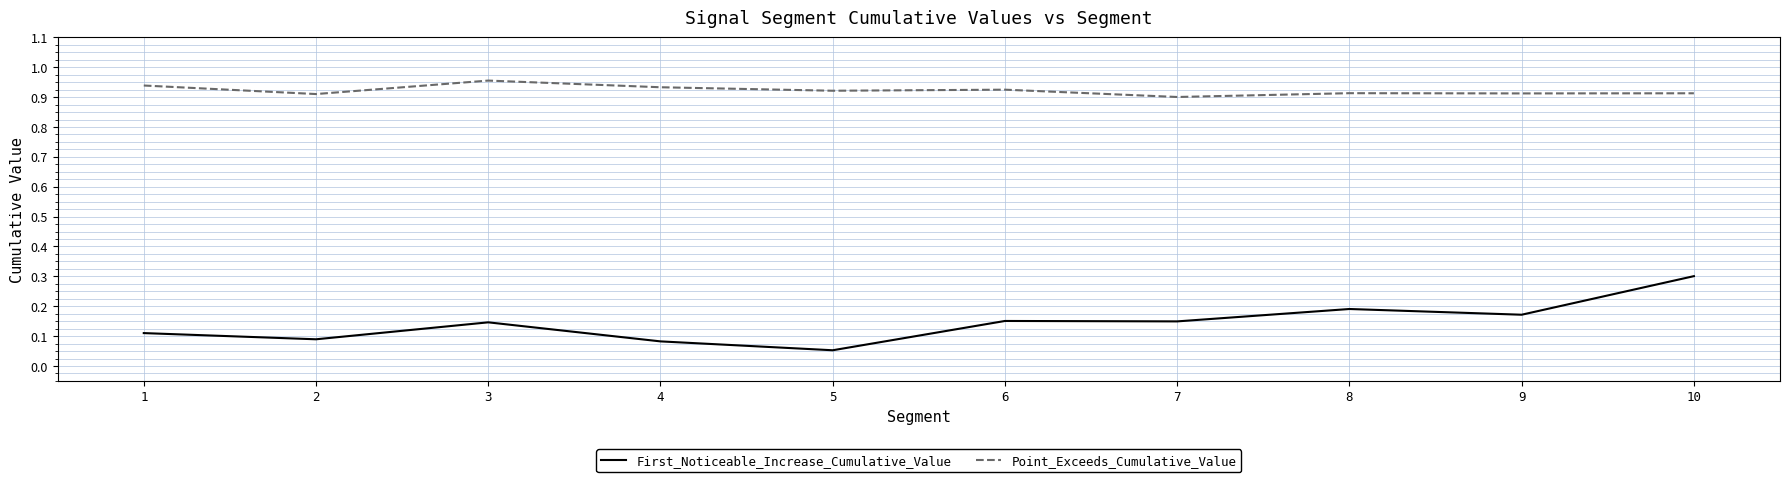

At which label does First_Noticeable_Increase_Cumulative_Value reach its minimum?

5